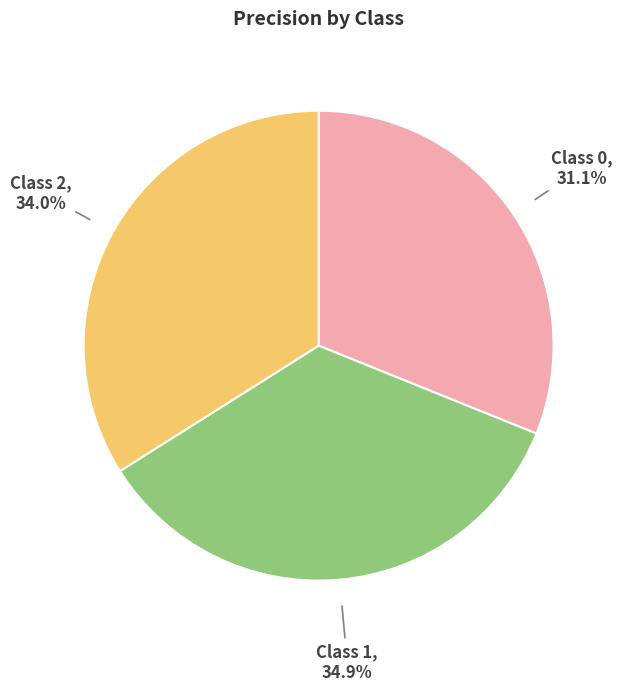

What portion of the pie excludes Class 2?

66.0%